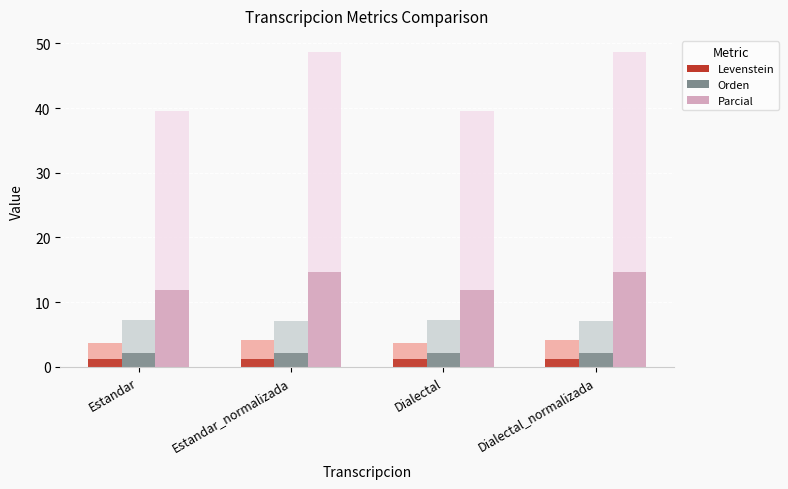

What is the difference between the highest and lowest values at Dialectal?

38.5